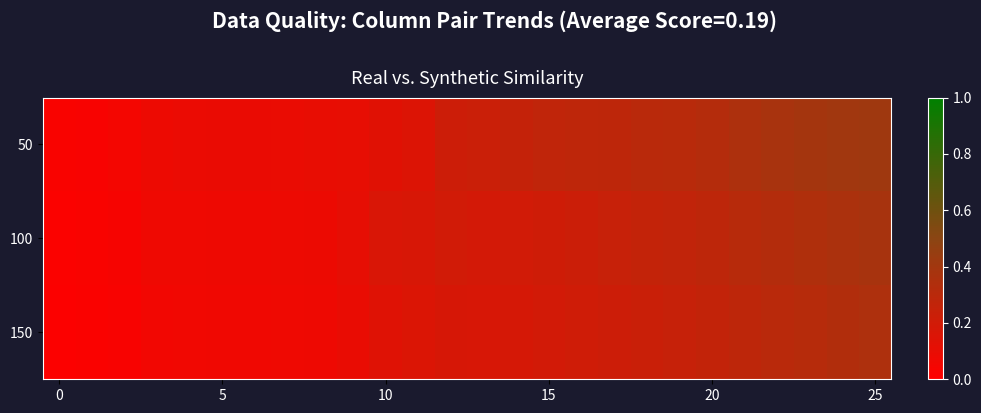

Which series has the largest range (max minus min)?

50